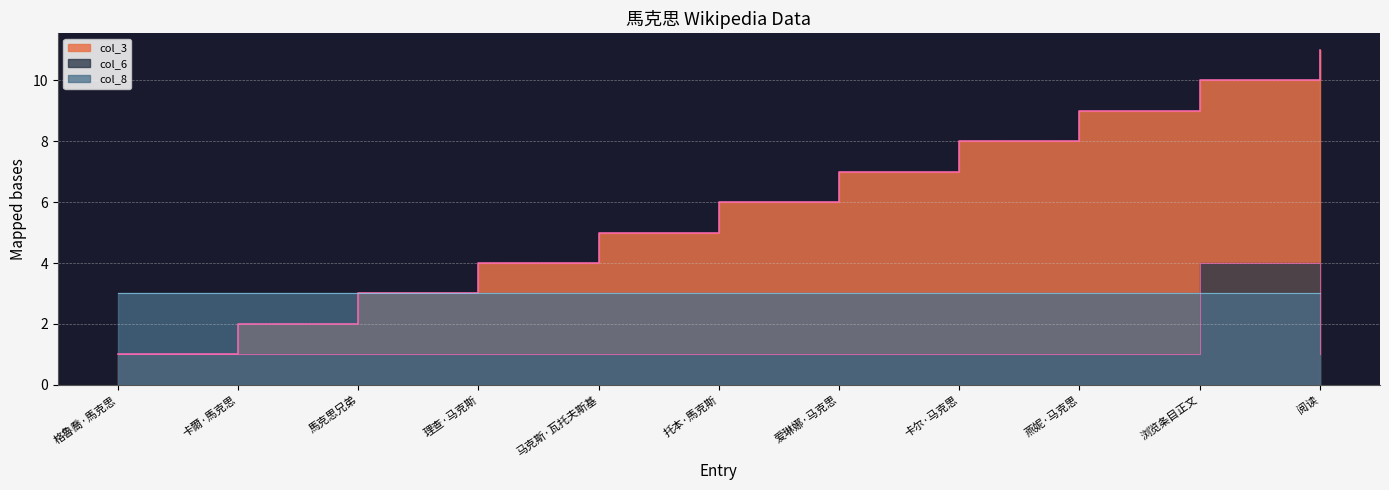

Count the col_6 values in the range 1 to 2.

10